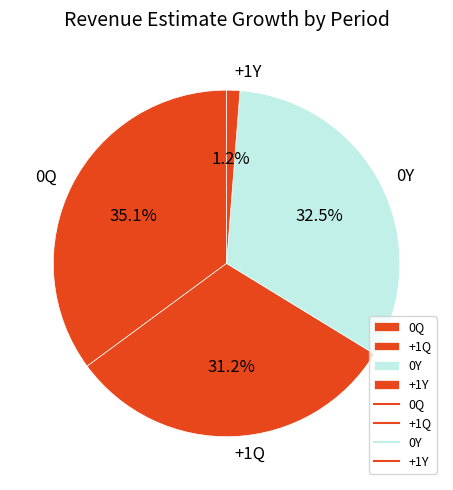

Is there any slice that represents more than half of the pie?

No